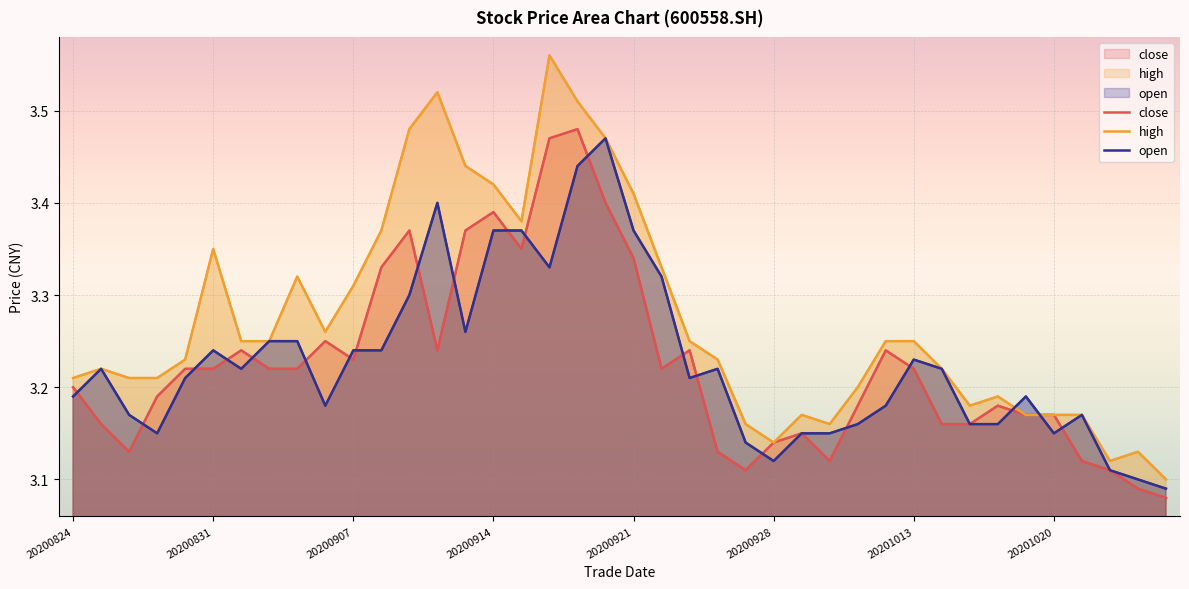

Reading left to right, what are all the values shown in this chart?

close: 3.2	3.2	3.1	3.2	3.2	3.2	3.2	3.2	3.2	3.2	3.2	3.3	3.4	3.2	3.4	3.4	3.4	3.5	3.5	3.4	3.3	3.2	3.2	3.1	3.1	3.1	3.1	3.1	3.2	3.2	3.2	3.2	3.2	3.2	3.2	3.2	3.1	3.1	3.1	3.1
high: 3.2	3.2	3.2	3.2	3.2	3.4	3.2	3.2	3.3	3.3	3.3	3.4	3.5	3.5	3.4	3.4	3.4	3.6	3.5	3.5	3.4	3.3	3.2	3.2	3.2	3.1	3.2	3.2	3.2	3.2	3.2	3.2	3.2	3.2	3.2	3.2	3.2	3.1	3.1	3.1
open: 3.2	3.2	3.2	3.1	3.2	3.2	3.2	3.2	3.2	3.2	3.2	3.2	3.3	3.4	3.3	3.4	3.4	3.3	3.4	3.5	3.4	3.3	3.2	3.2	3.1	3.1	3.1	3.1	3.2	3.2	3.2	3.2	3.2	3.2	3.2	3.1	3.2	3.1	3.1	3.1